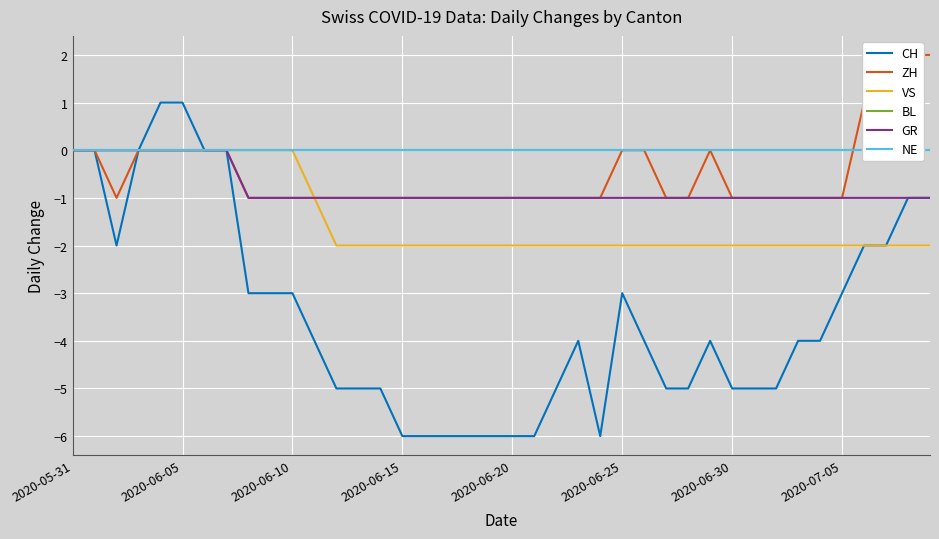

What is the sum of the GR values at 2020-06-30 and 26?

-1